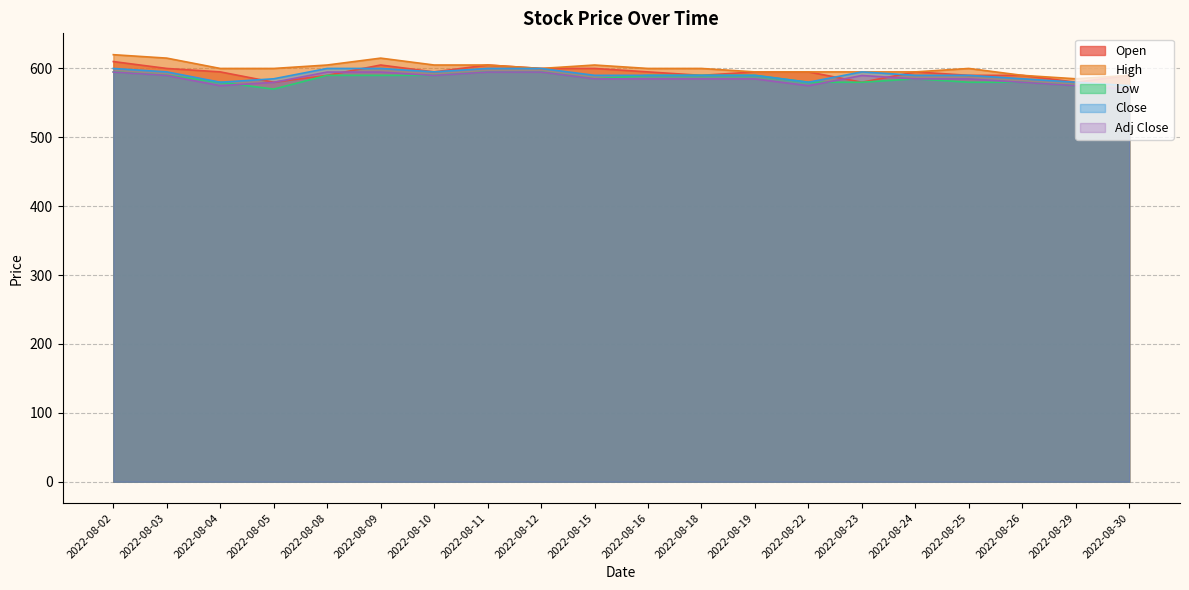

Where does the Adj Close series first go above 584?

2022-08-02